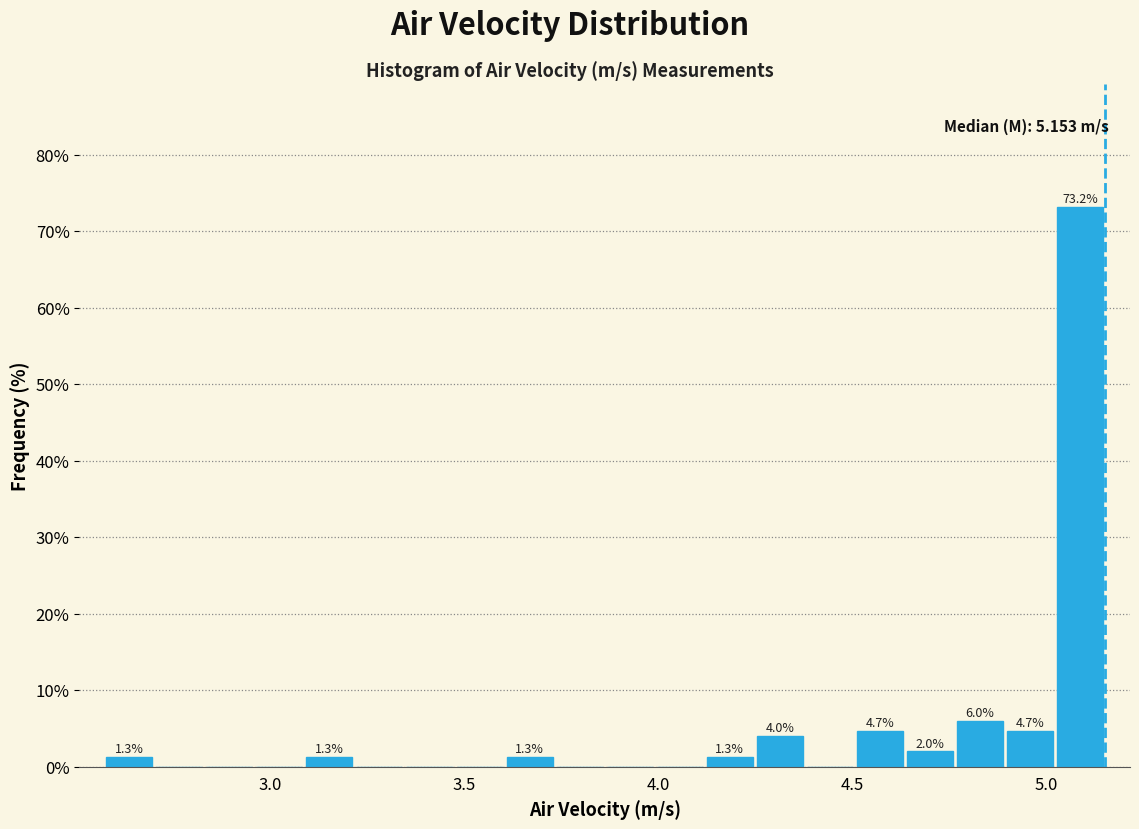

Around what value on the x-axis is the tallest bar? Give the approximate position of its centre, as read against the axis.

5.10